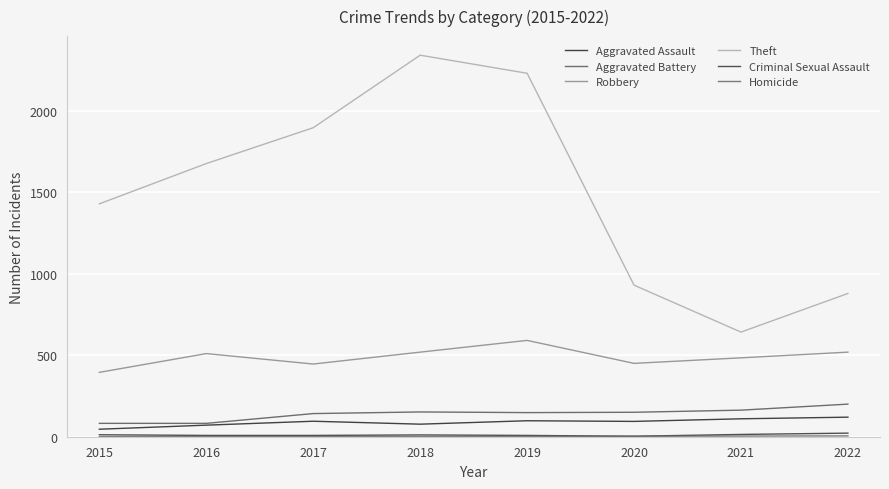

Where is the first local minimum for Robbery?

2017